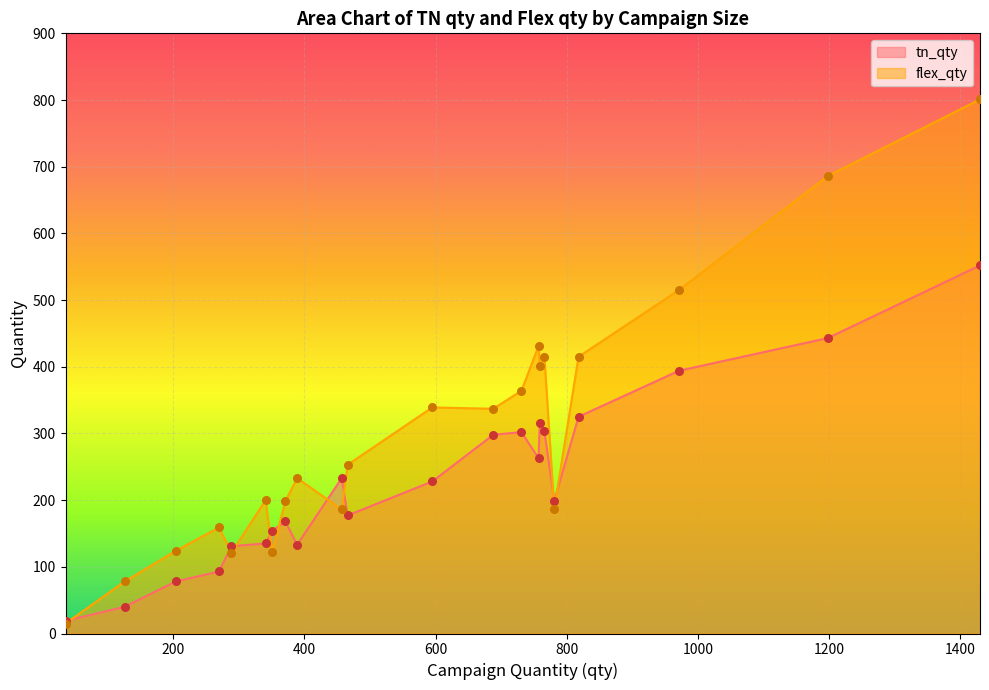

Which series has the widest spread of Y values?

flex_qty